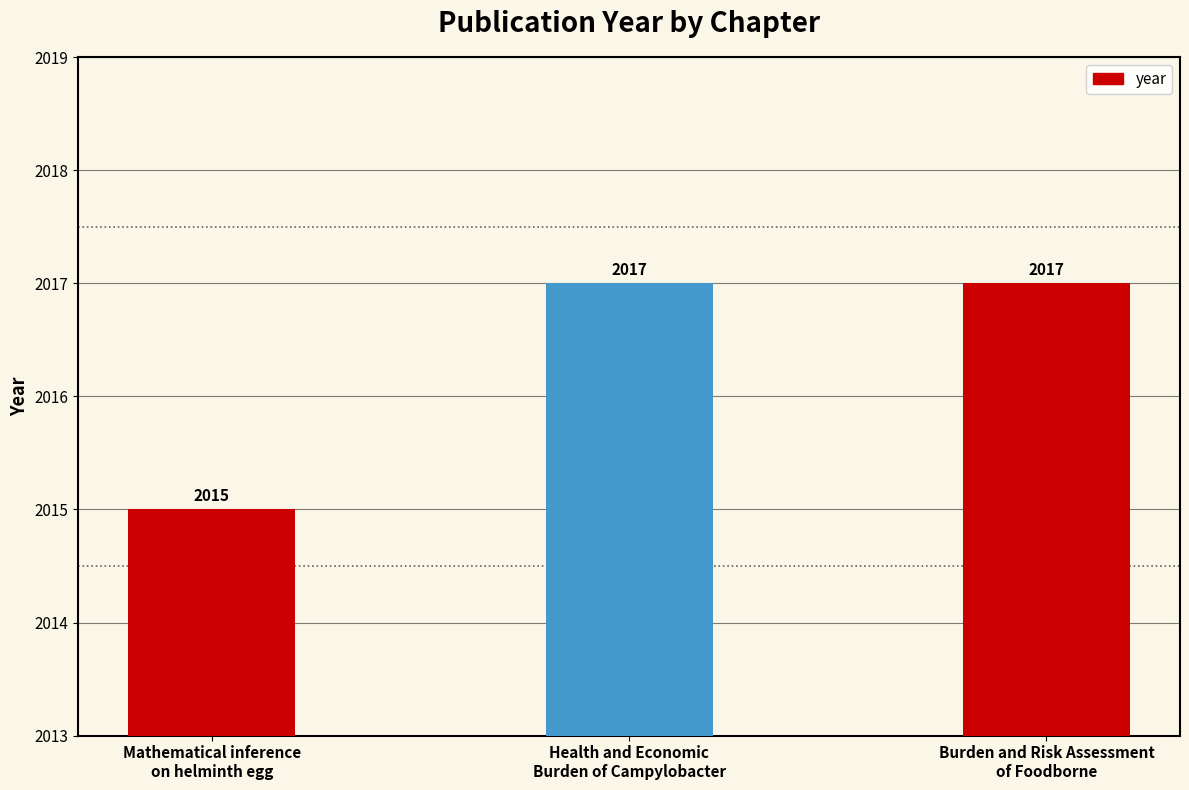

How many bars are there in total?

3